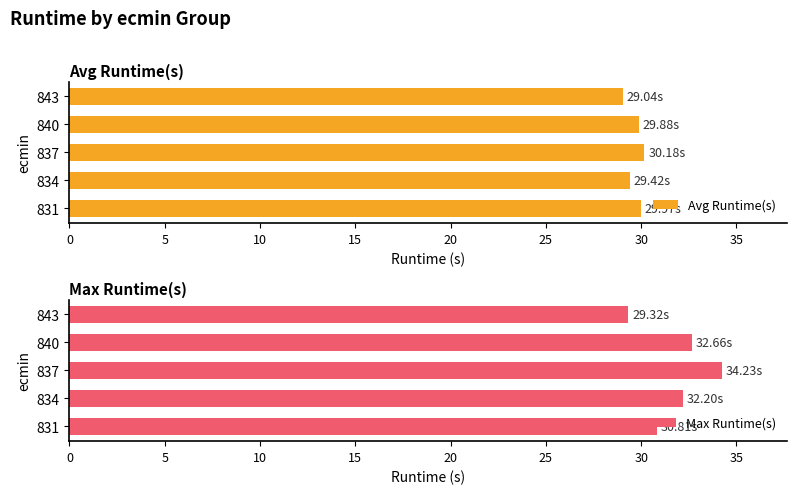

How many bars are there in total?

10